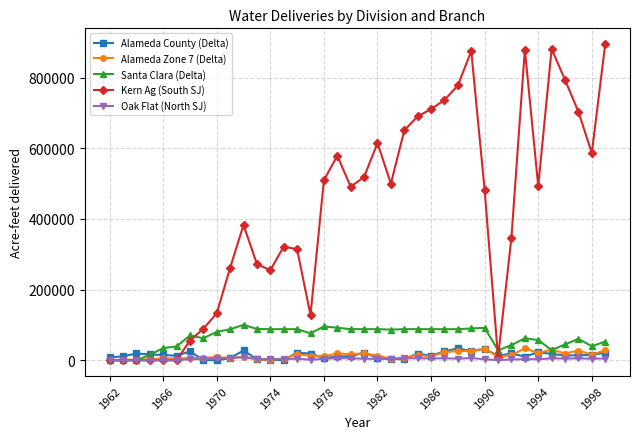

What is the maximum value shown in the chart?

894614